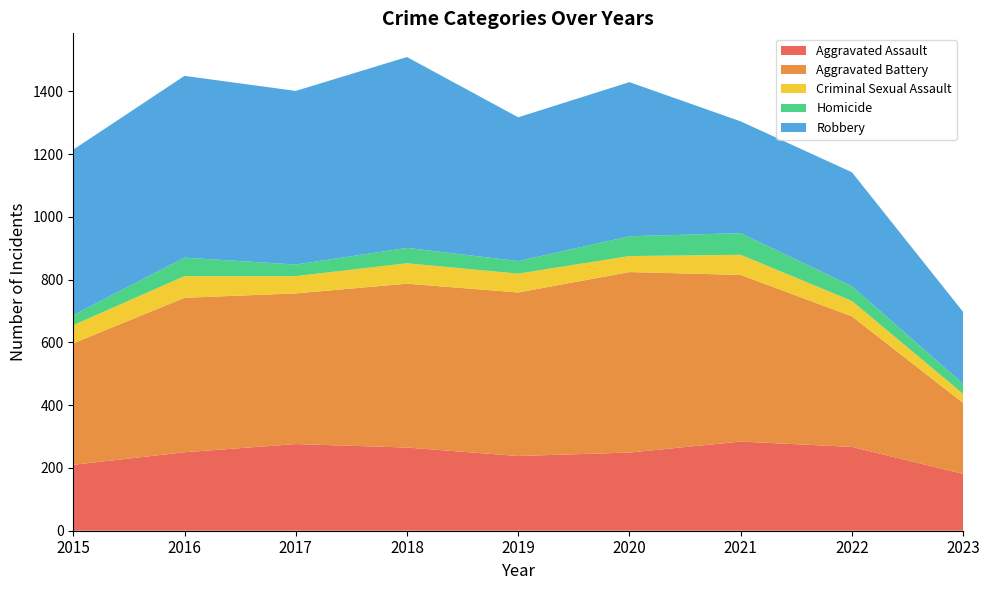

Reading right to left, what are all the values shown in this chart?

Aggravated Assault: 181	267	284	249	238	265	276	250	210
Aggravated Battery: 226	416	531	575	521	522	480	492	387
Criminal Sexual Assault: 29	49	64	51	60	65	55	69	58
Homicide: 32	47	69	63	40	49	37	59	32
Robbery: 229	363	356	491	458	608	553	579	527